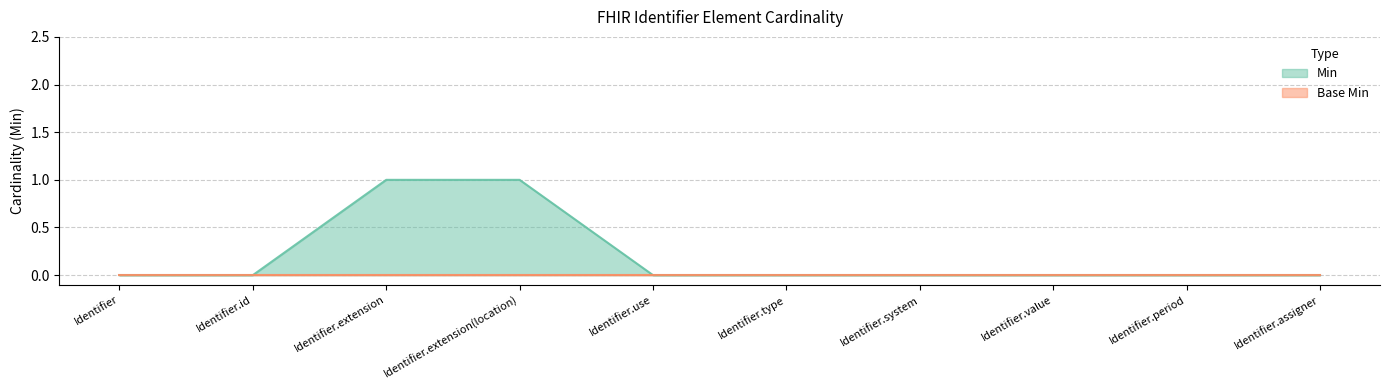

How many values are between 0 and 1?

10